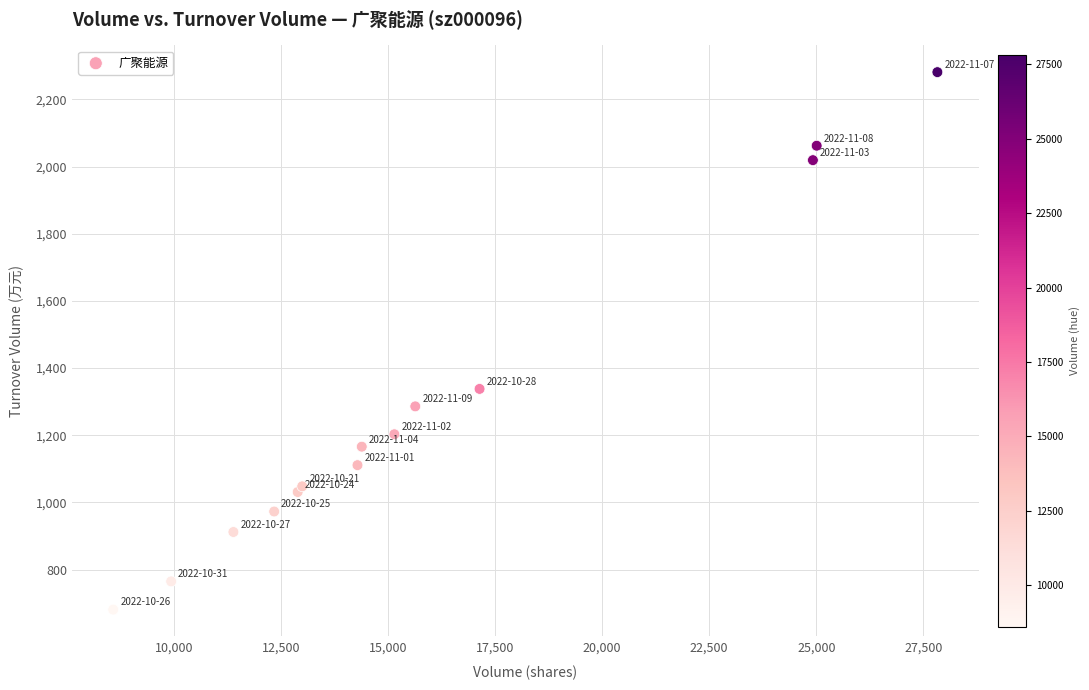

What Y value in the scatter plot is closest to 1481?

1338